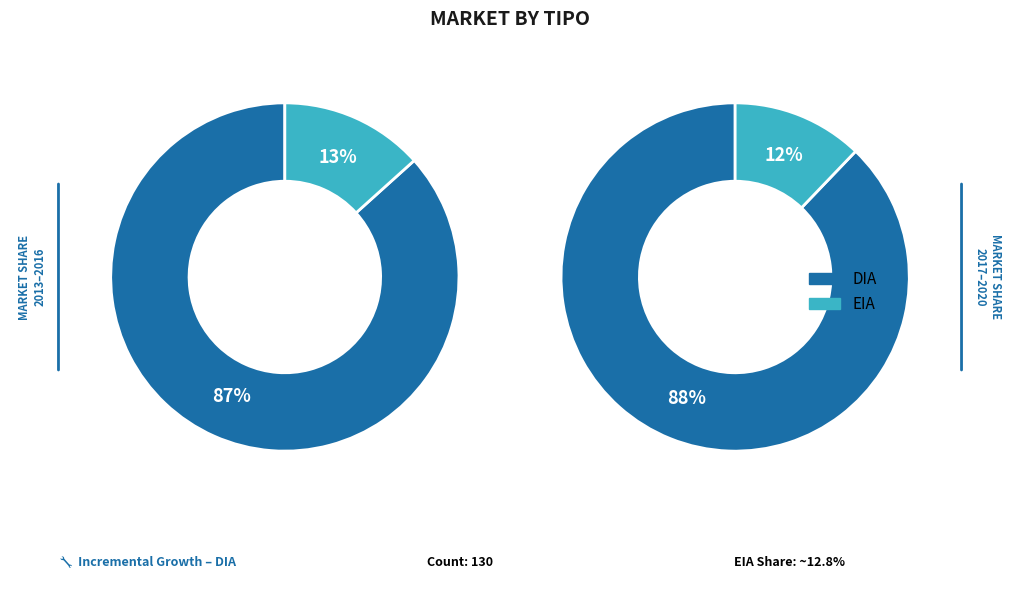

How many slices are in this pie chart?

2